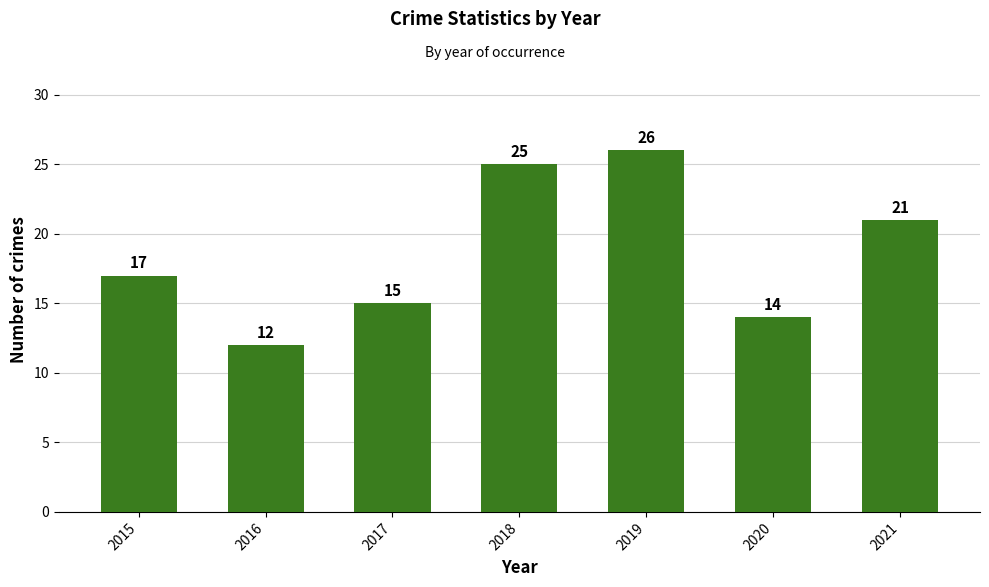

Approximately how many times larger is the value at 2016 compared to 2021?

0.6